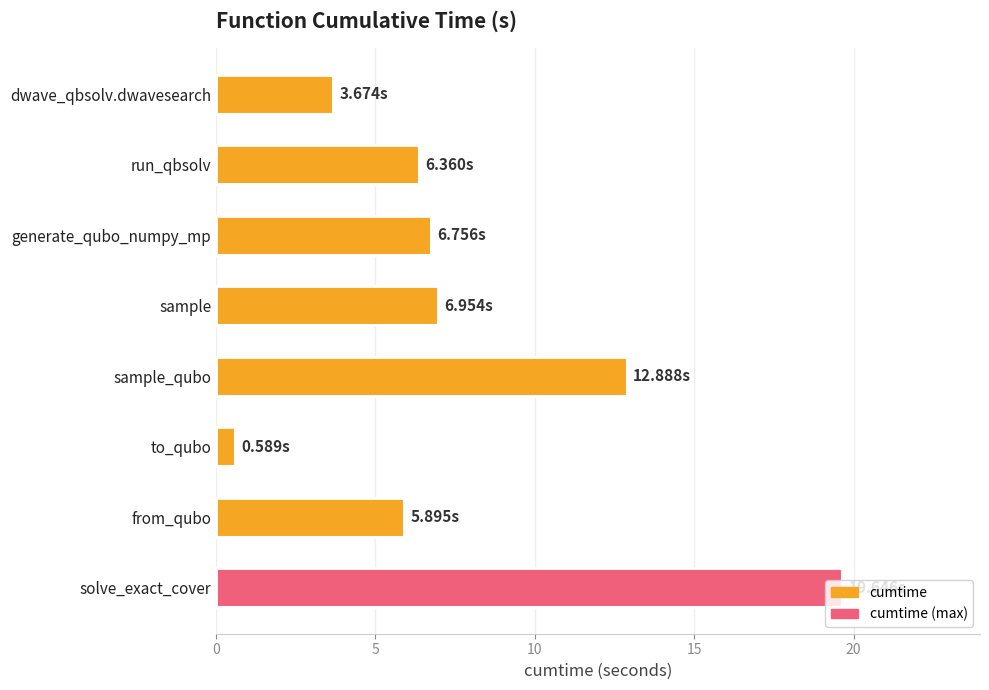

Which category has the lowest value across all series?

to_qubo